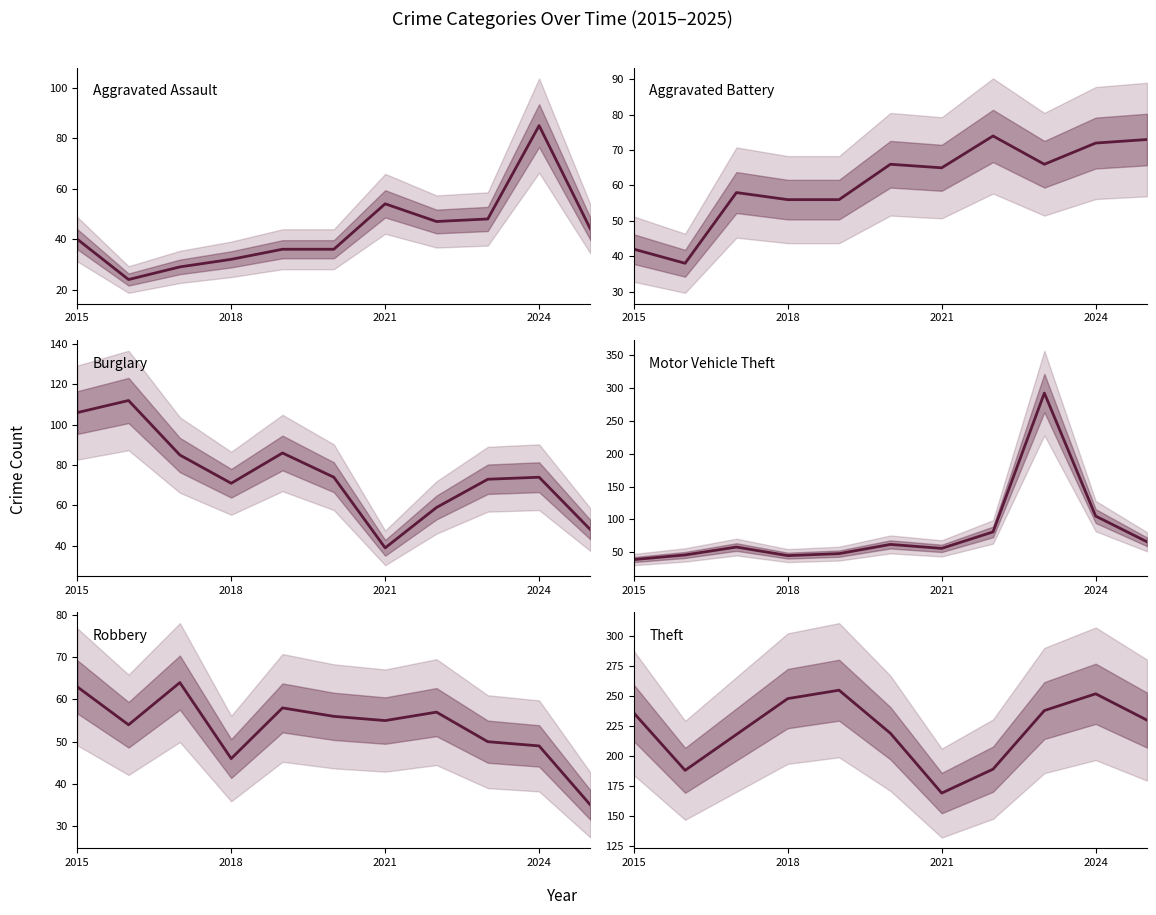

Rank the series by their maximum value, from lowest to highest.

Robbery, Aggravated Battery, Aggravated Assault, Burglary, Theft, Motor Vehicle Theft